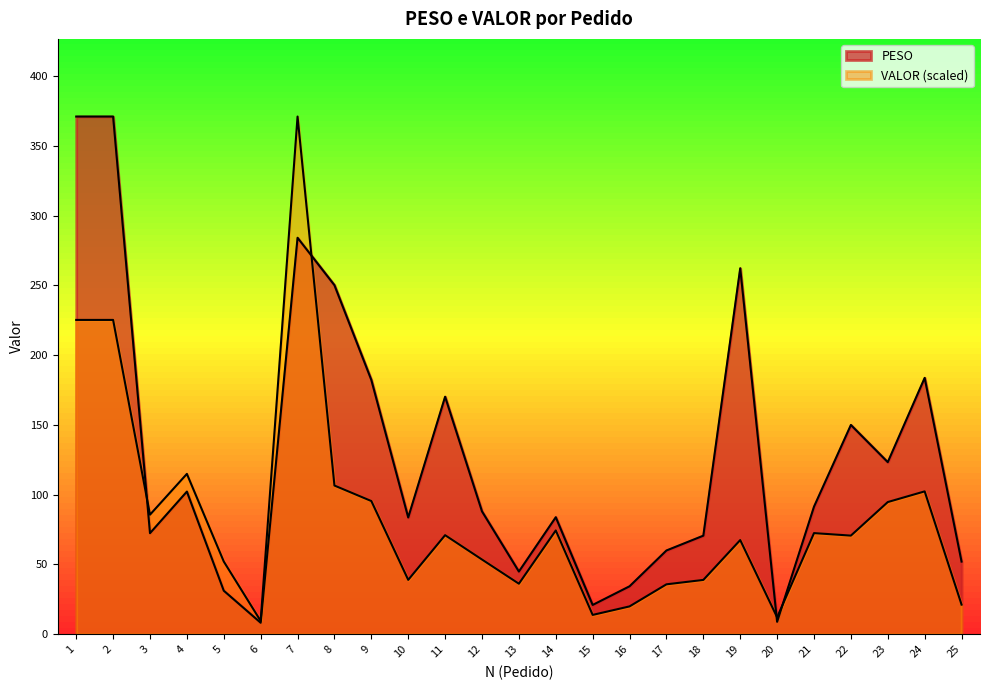

True or false: PESO and VALOR intersect in this chart.

True